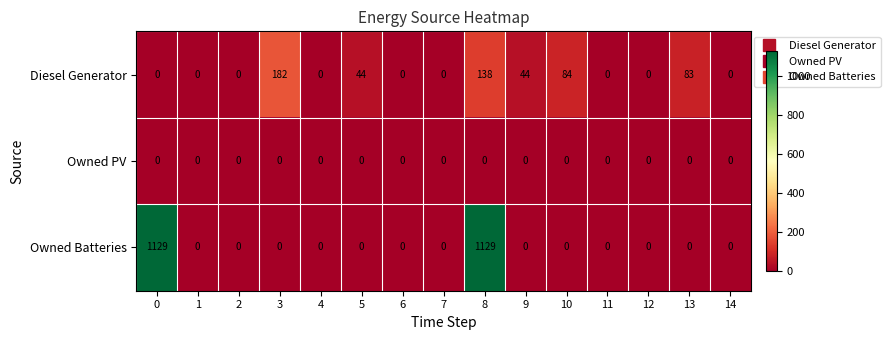

Which series has the widest spread of values?

Owned Batteries